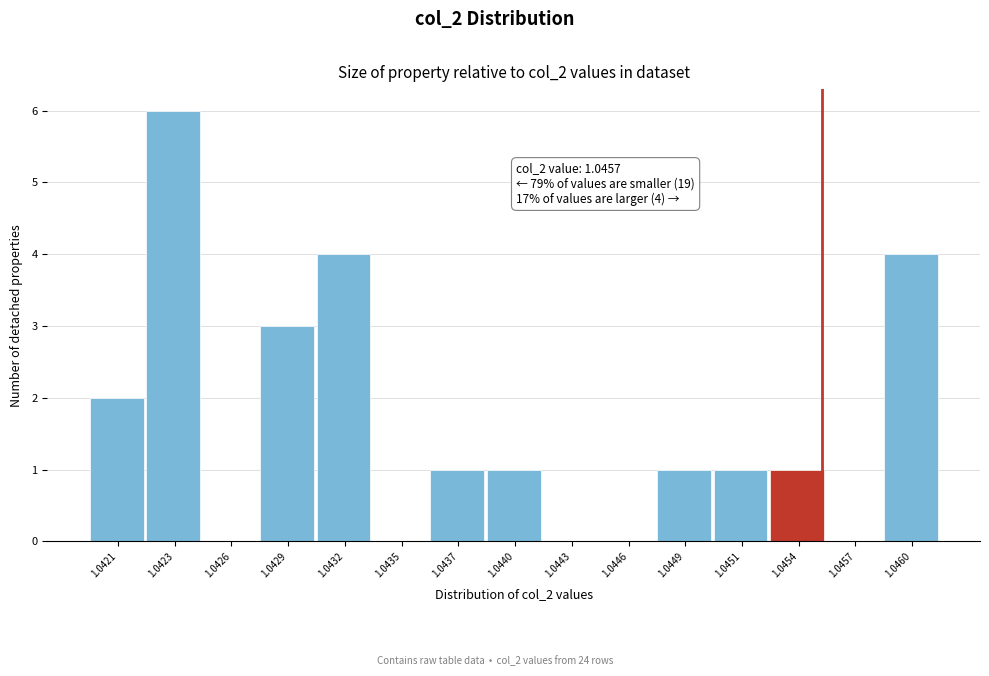

Reading left to right, transcribe all the data shown in this chart.

1.0421=2	1.0423=6	1.0426=0	1.0429=3	1.0432=4	1.0435=0	1.0437=1	1.0440=1	1.0443=0	1.0446=0	1.0449=1	1.0451=1	1.0454=1	1.0457=0	1.0460=4